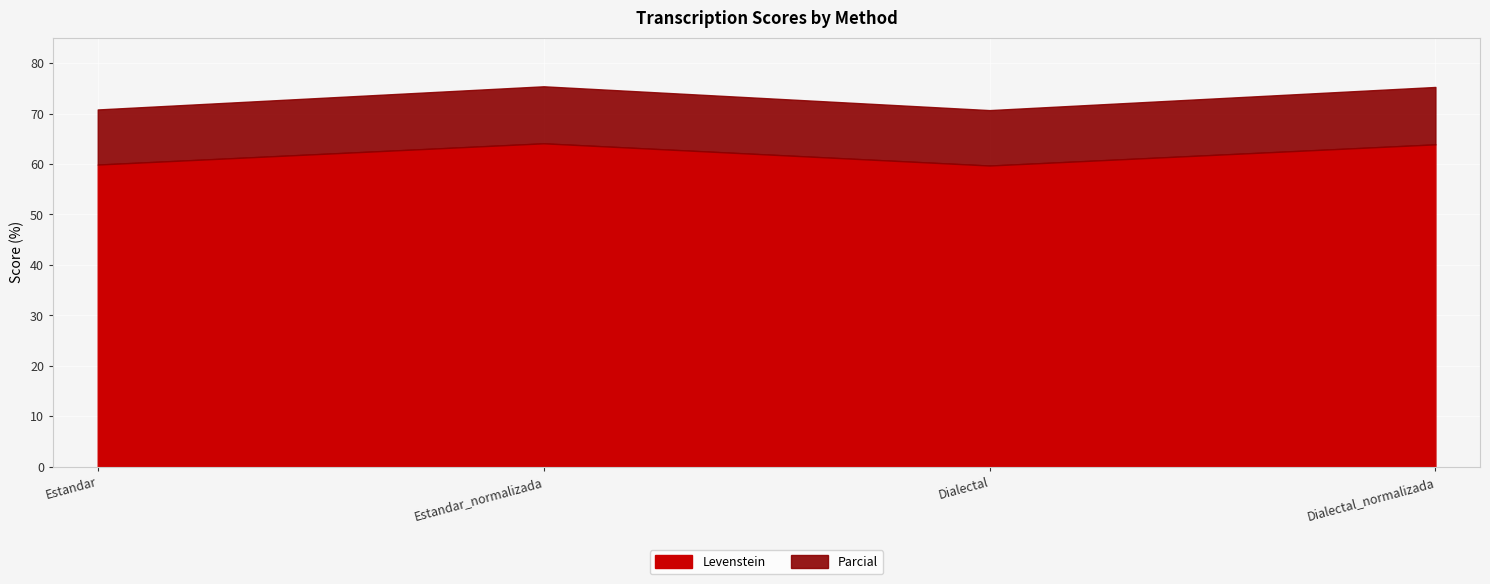

True or false: Levenstein and Parcial cross at least once.

False